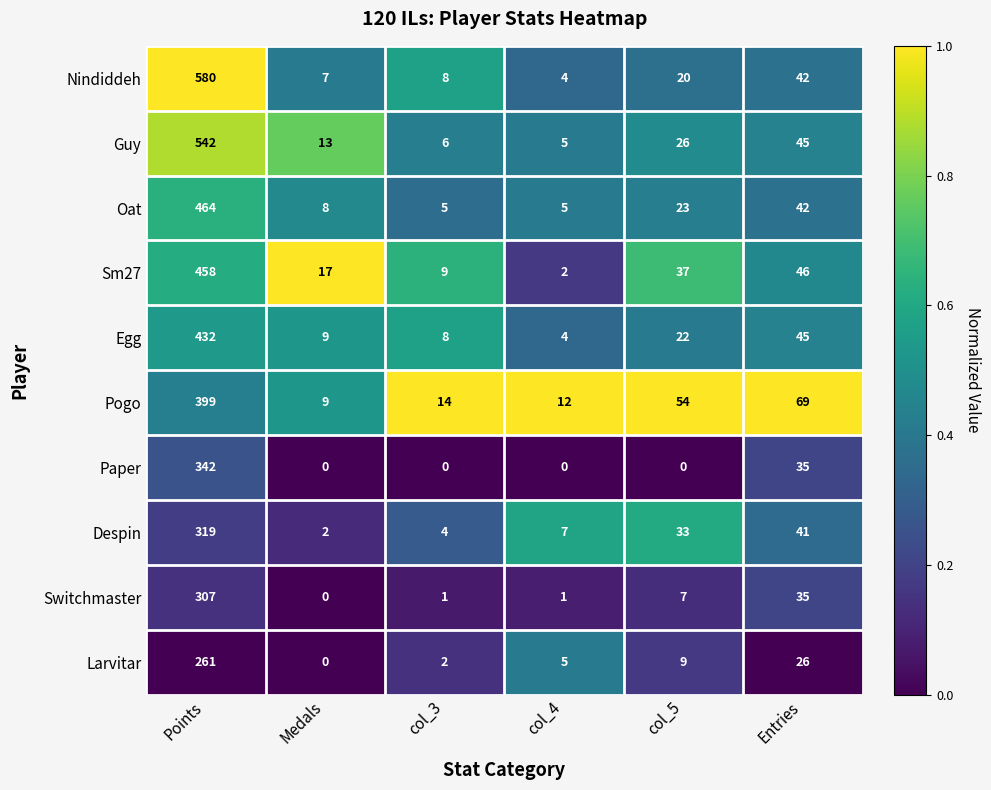

Is the value of Guy at col_5 greater than the value of Sm27 at Points?

No